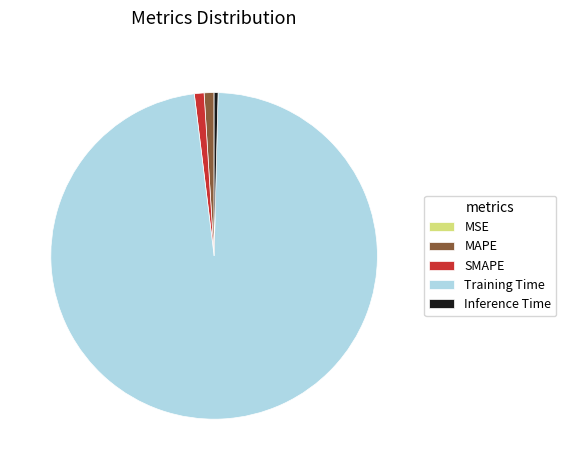

Which slice is the largest?

Training Time